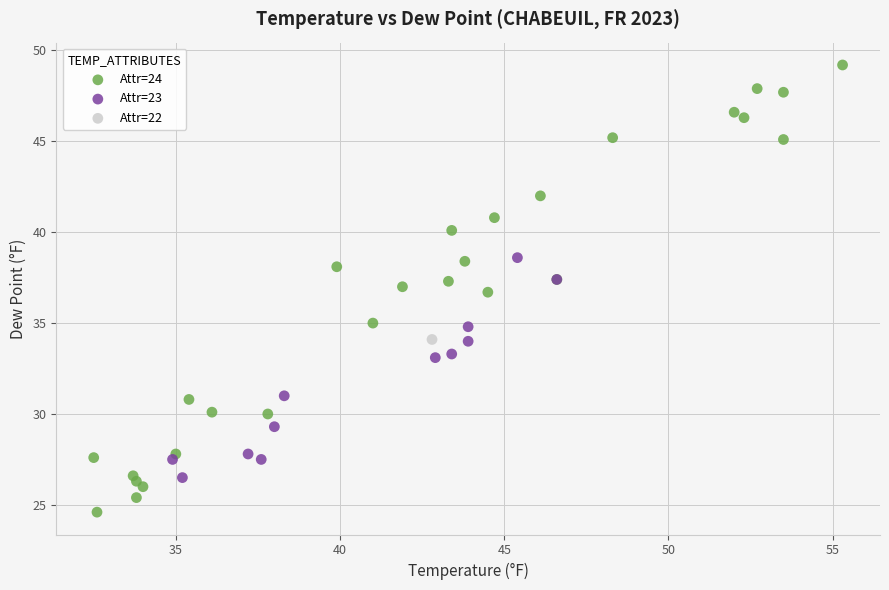

What are all the series names shown in the legend?

Attr=24, Attr=23, Attr=22